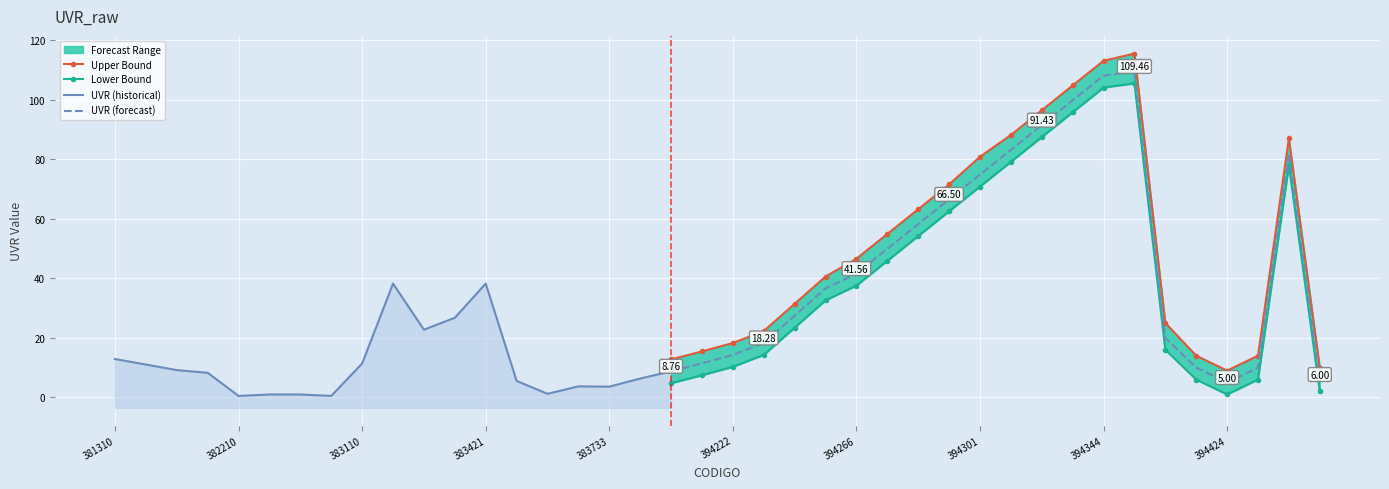

True or false: the data shows 12.9 at 381310.

True